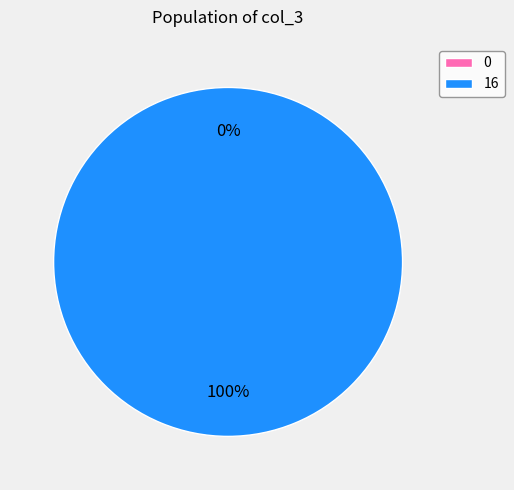

Combined, do 16 and 0 account for over 50%?

Yes